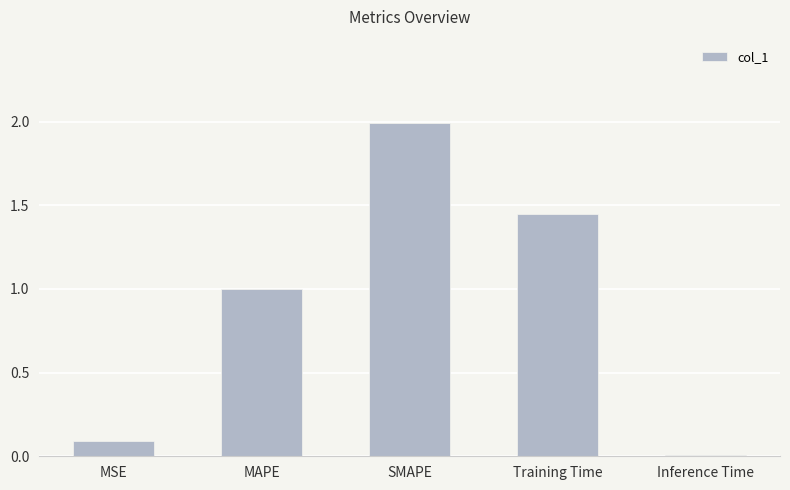

What is the label of the 3rd bar from the right?

SMAPE